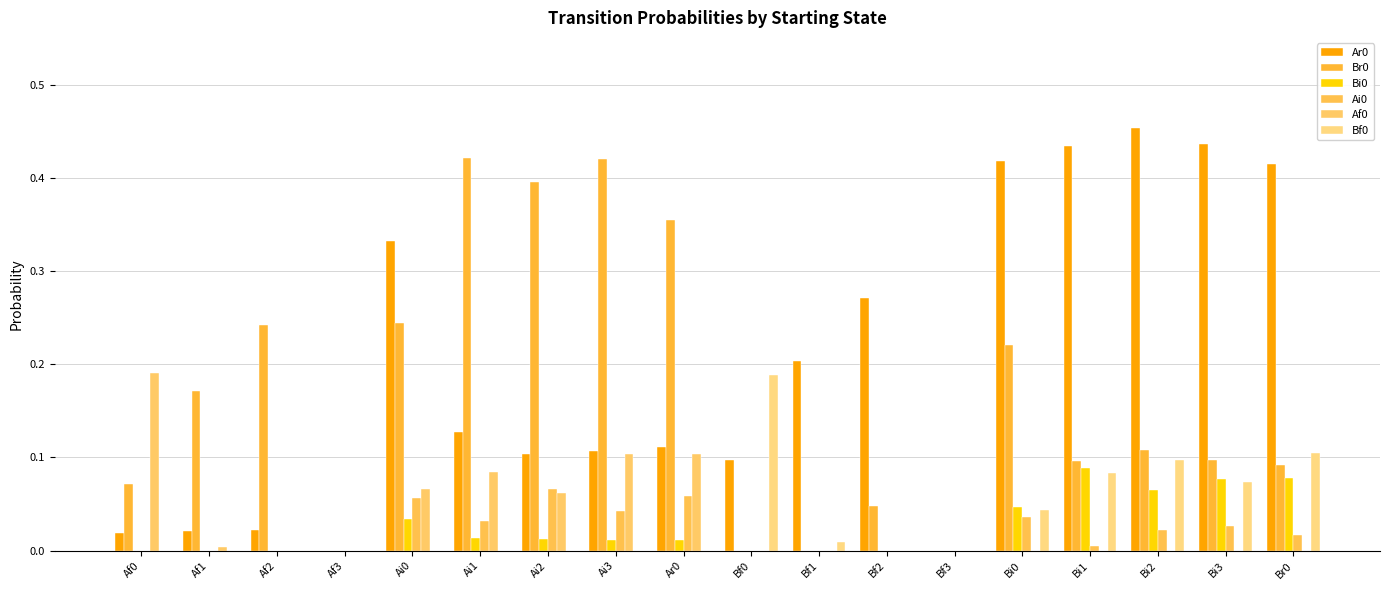

What is the sum of all Br0 values?

3.0